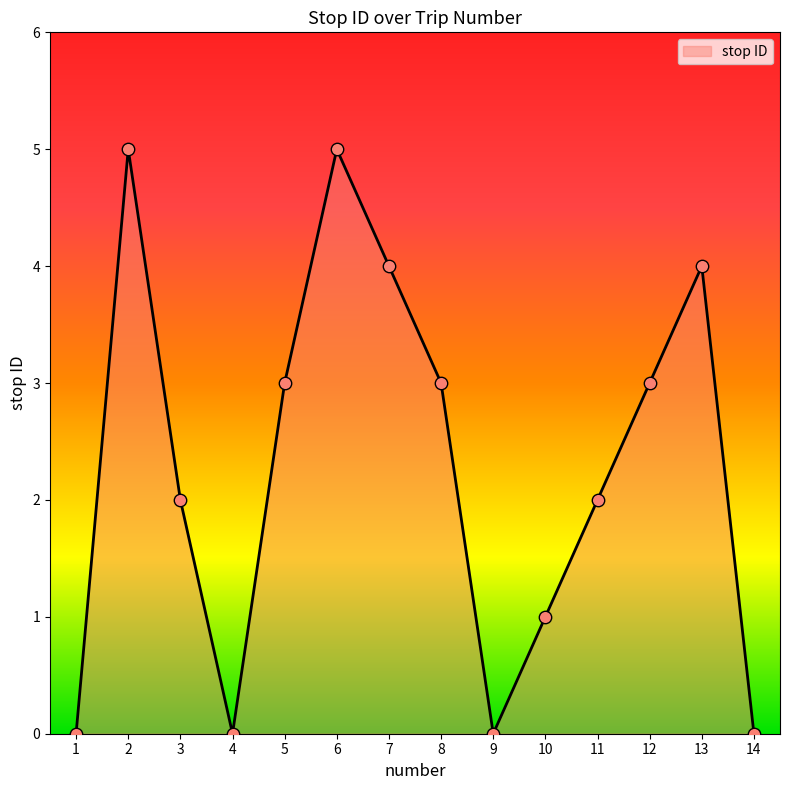

Which has a higher value, 7 or 9?

7